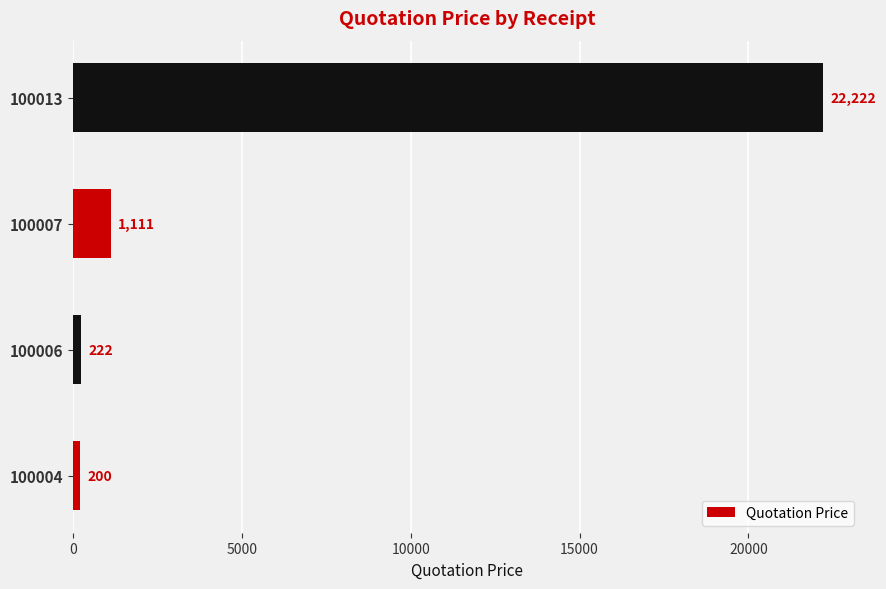

What is the ratio of the value at 100013 to the value at 100004?

111.1